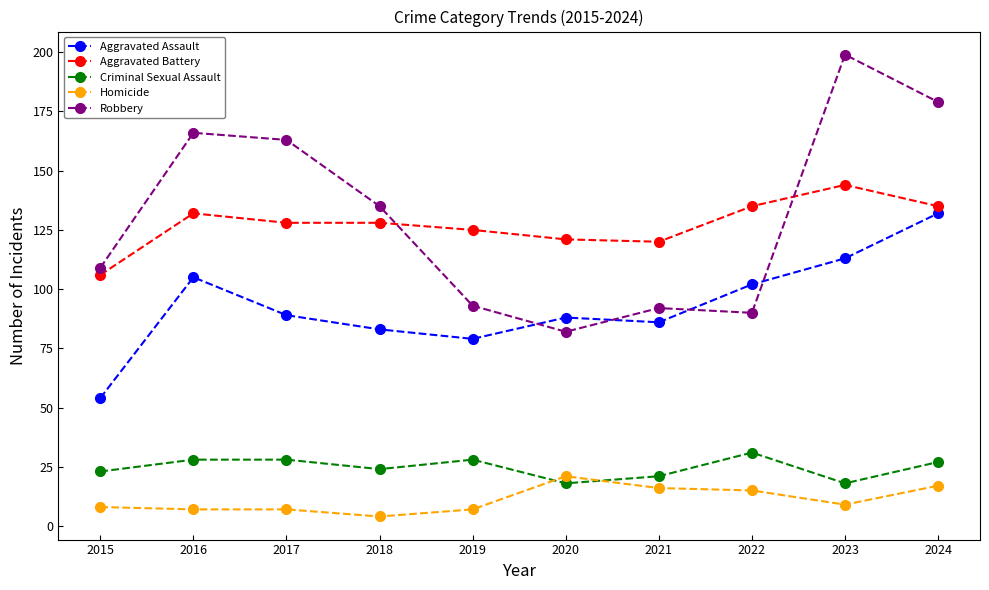

Which series has the largest range (max minus min)?

Robbery